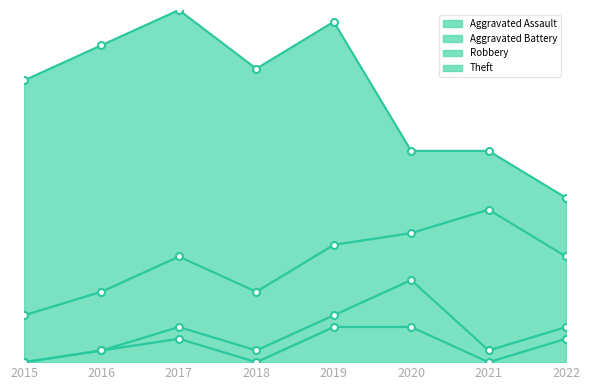

What is the sum of the Aggravated Assault values at 2015 and 2017?

2